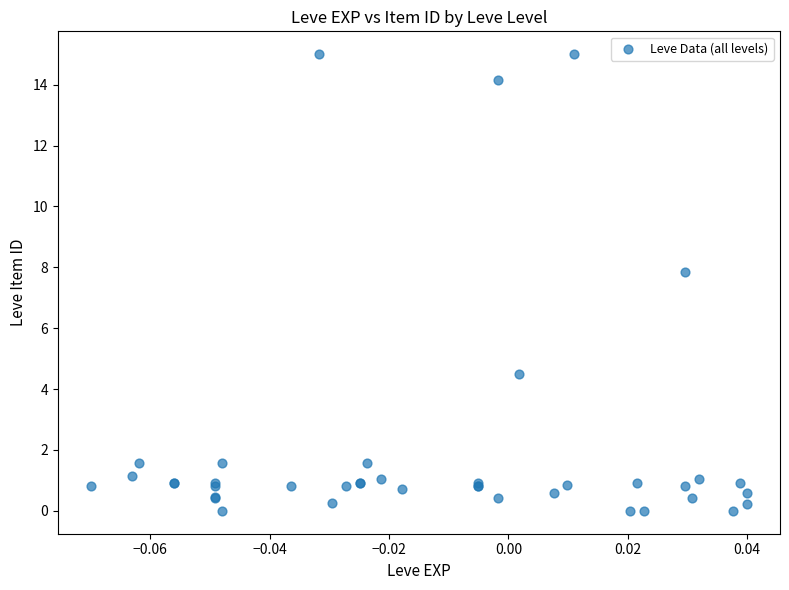

What Y value in the scatter plot is closest to 7?

7.8